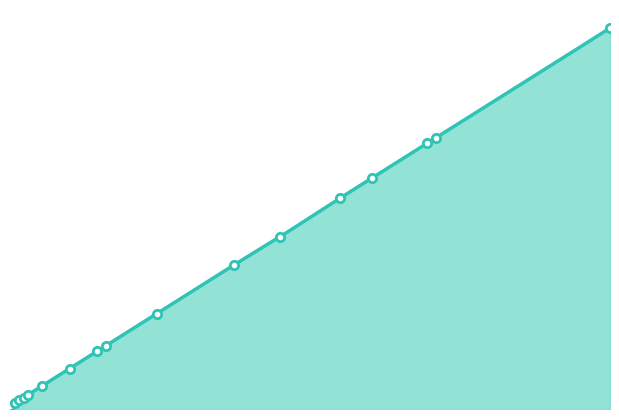

Which has a higher value, 94 or 4?

94